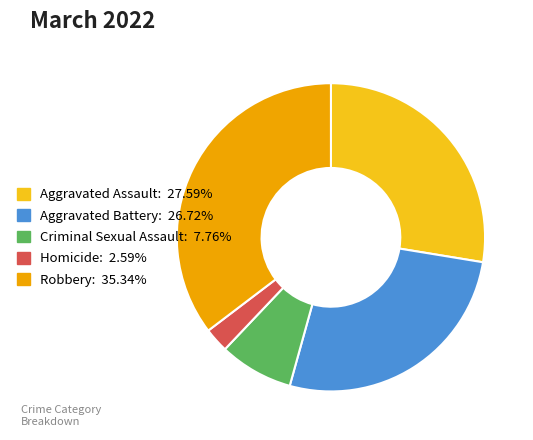

Is there a majority slice in this chart?

No